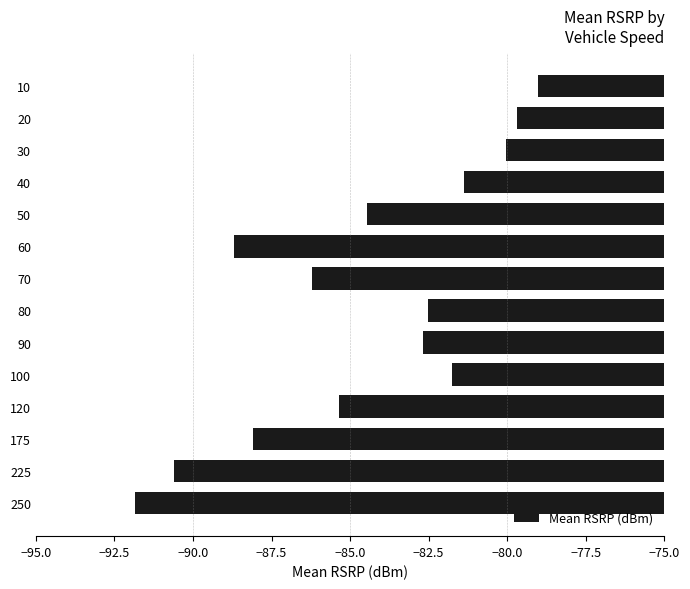

Are the bars grouped side by side (vs. stacked)?

No